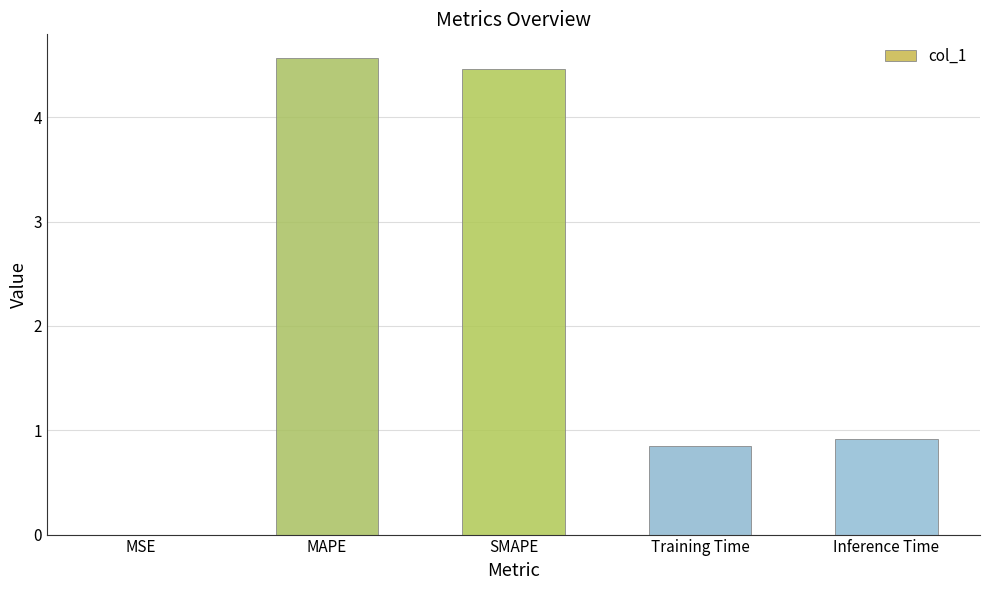

Which label corresponds to the largest value in the chart?

MAPE